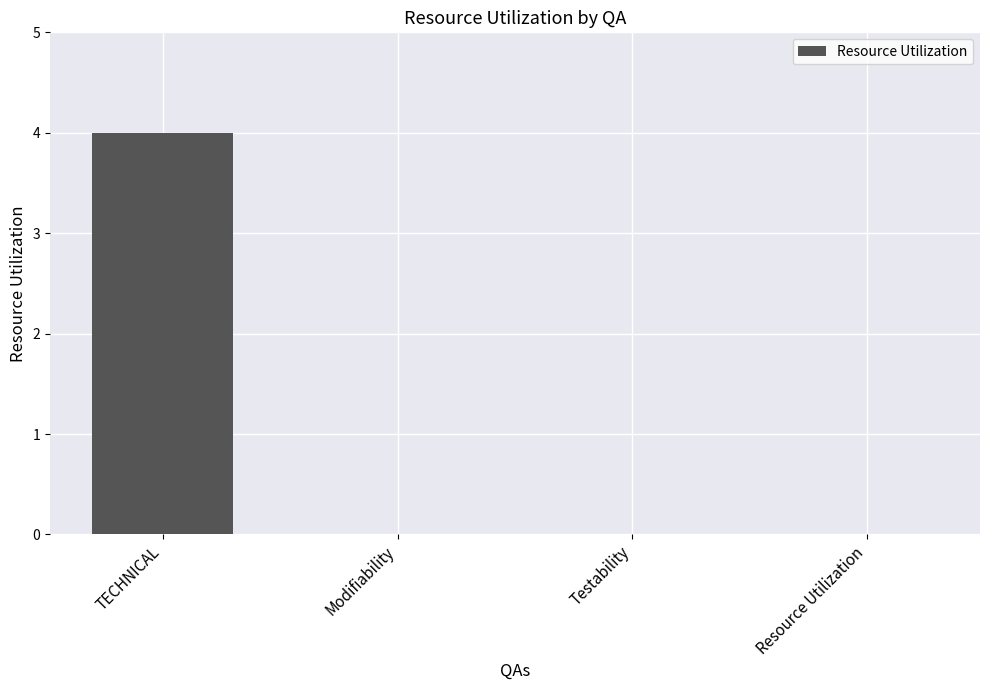

The value at Modifiability is -2. True or false?

False